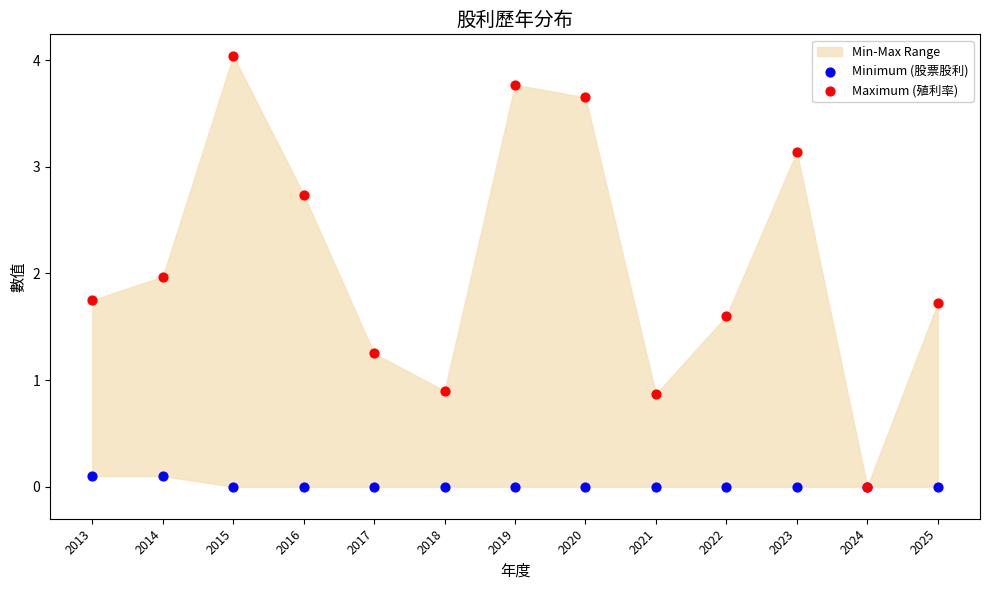

Which series has the widest spread of Y values?

Maximum (殖利率)